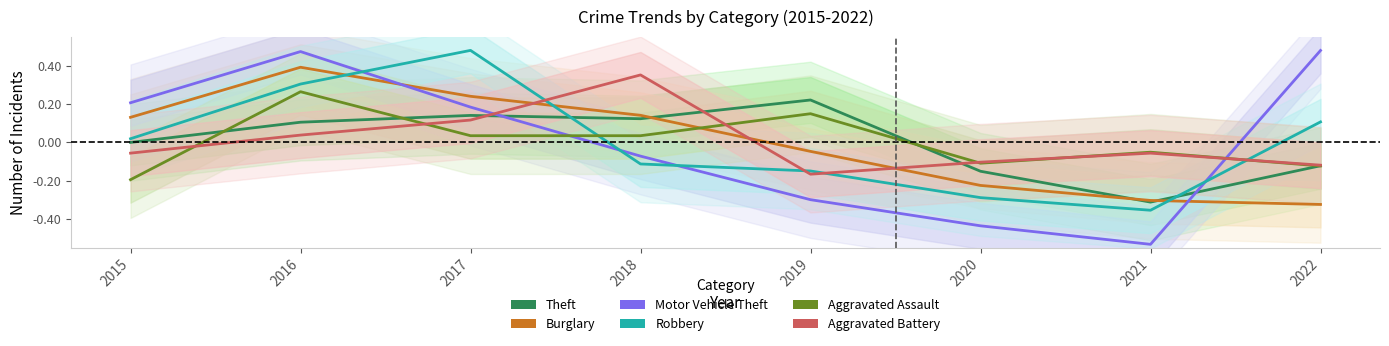

At which category is the sum across all series the highest?

2016